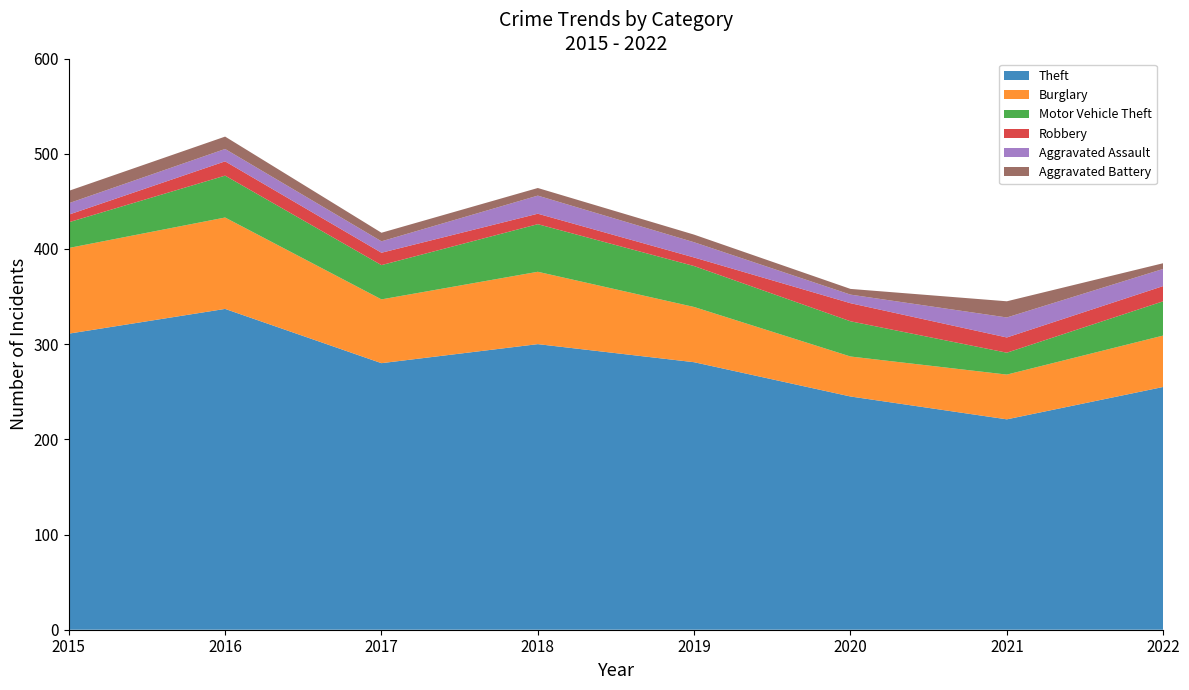

Reading left to right, extract all data points from this chart.

Theft: 2015=311	2016=337	2017=280	2018=300	2019=281	2020=245	2021=221	2022=255
Burglary: 2015=90	2016=96	2017=67	2018=76	2019=58	2020=42	2021=47	2022=54
Motor Vehicle Theft: 2015=27	2016=44	2017=36	2018=50	2019=43	2020=37	2021=23	2022=36
Robbery: 2015=8	2016=15	2017=13	2018=11	2019=9	2020=19	2021=16	2022=16
Aggravated Assault: 2015=12	2016=13	2017=12	2018=19	2019=16	2020=9	2021=21	2022=18
Aggravated Battery: 2015=13	2016=13	2017=9	2018=8	2019=8	2020=6	2021=17	2022=6